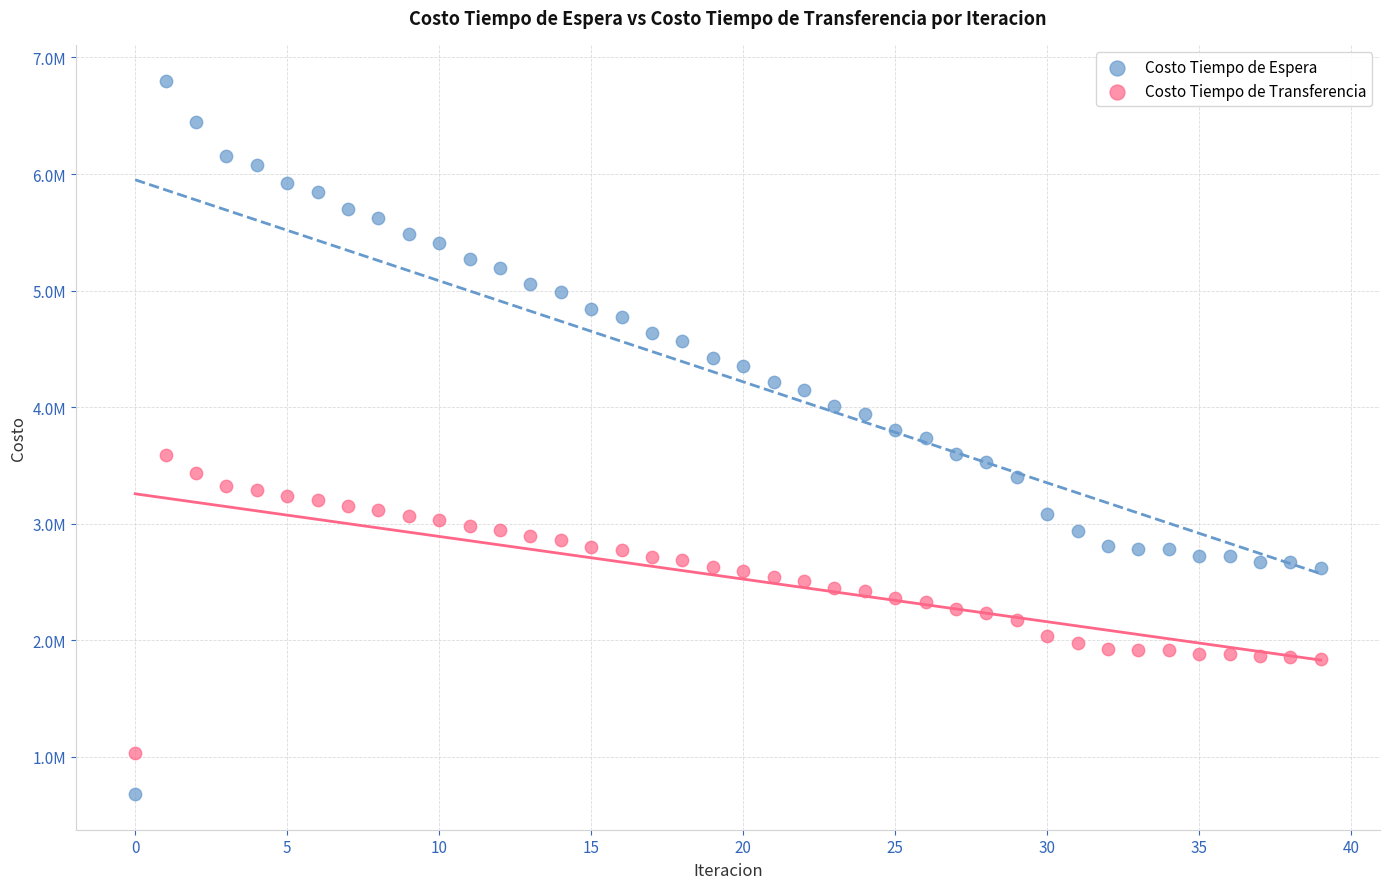

What are all the series names shown in the legend?

Costo Tiempo de Espera, Costo Tiempo de Transferencia